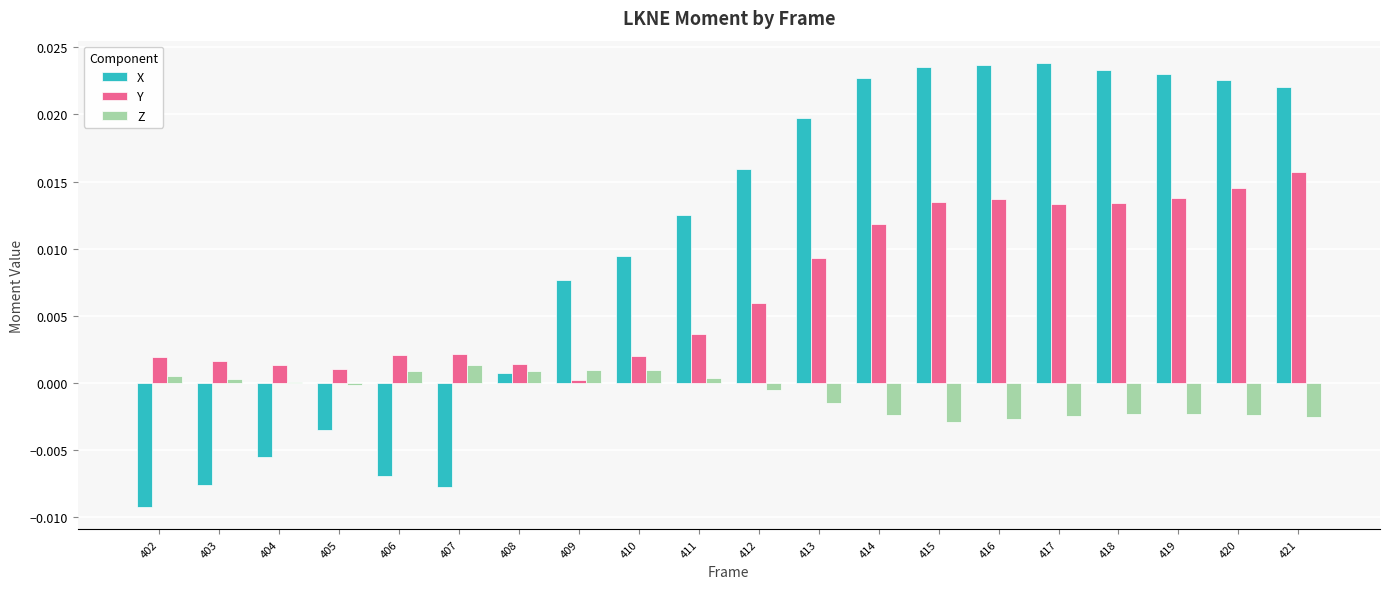

The value of X at 409 is 0.0. True or false?

True